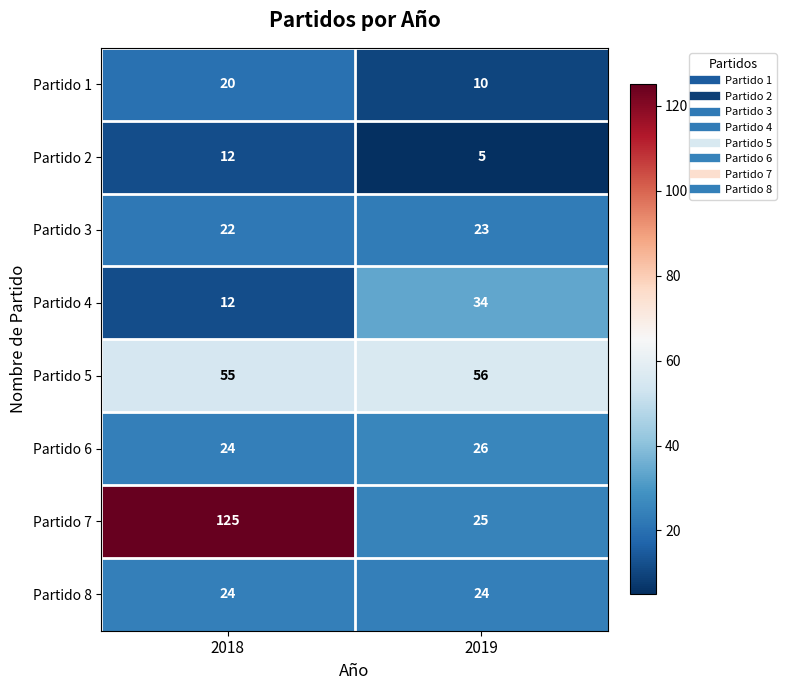

Which series has the largest total across all categories?

Partido 7